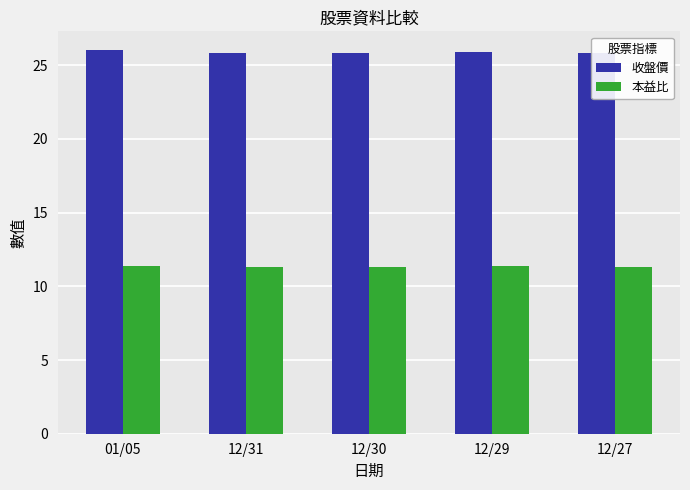

How many distinct data groups are displayed?

2